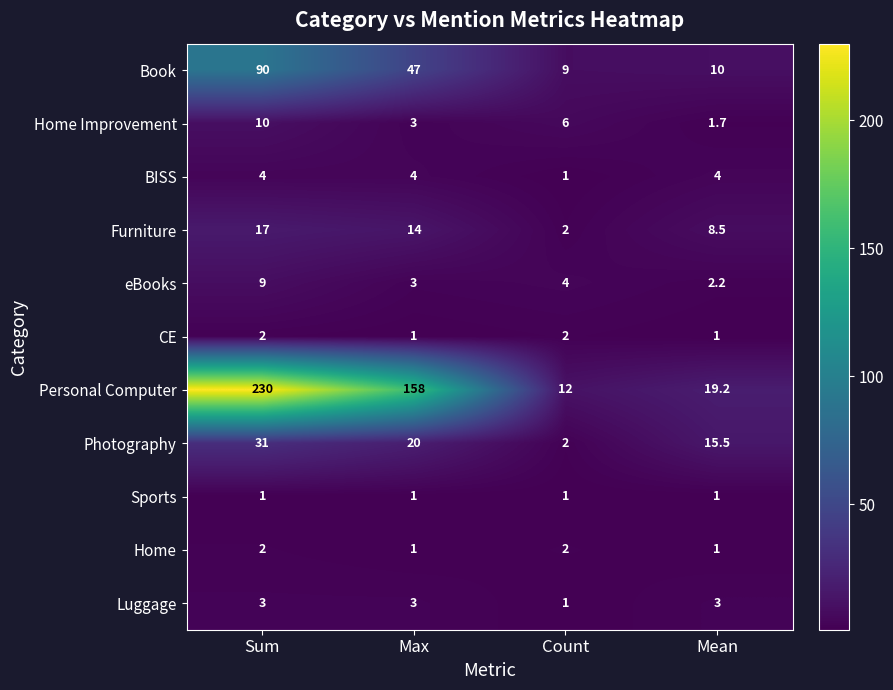

How many distinct data groups are displayed?

11